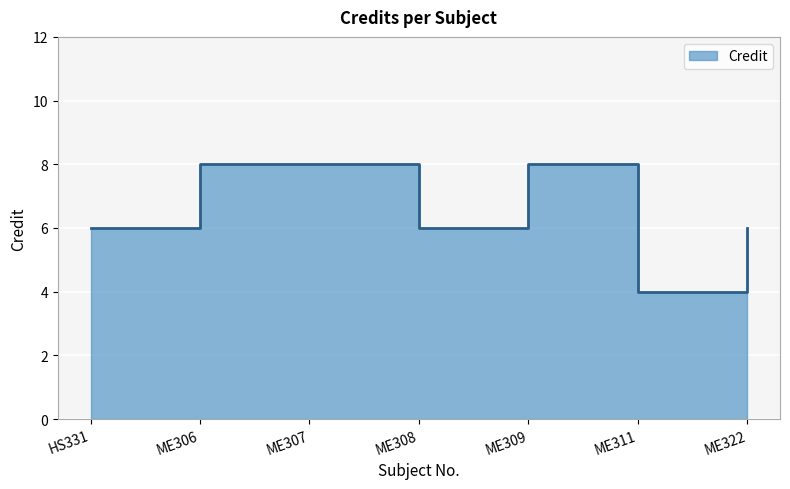

What is the ratio of the value at ME309 to the value at ME308?

1.3